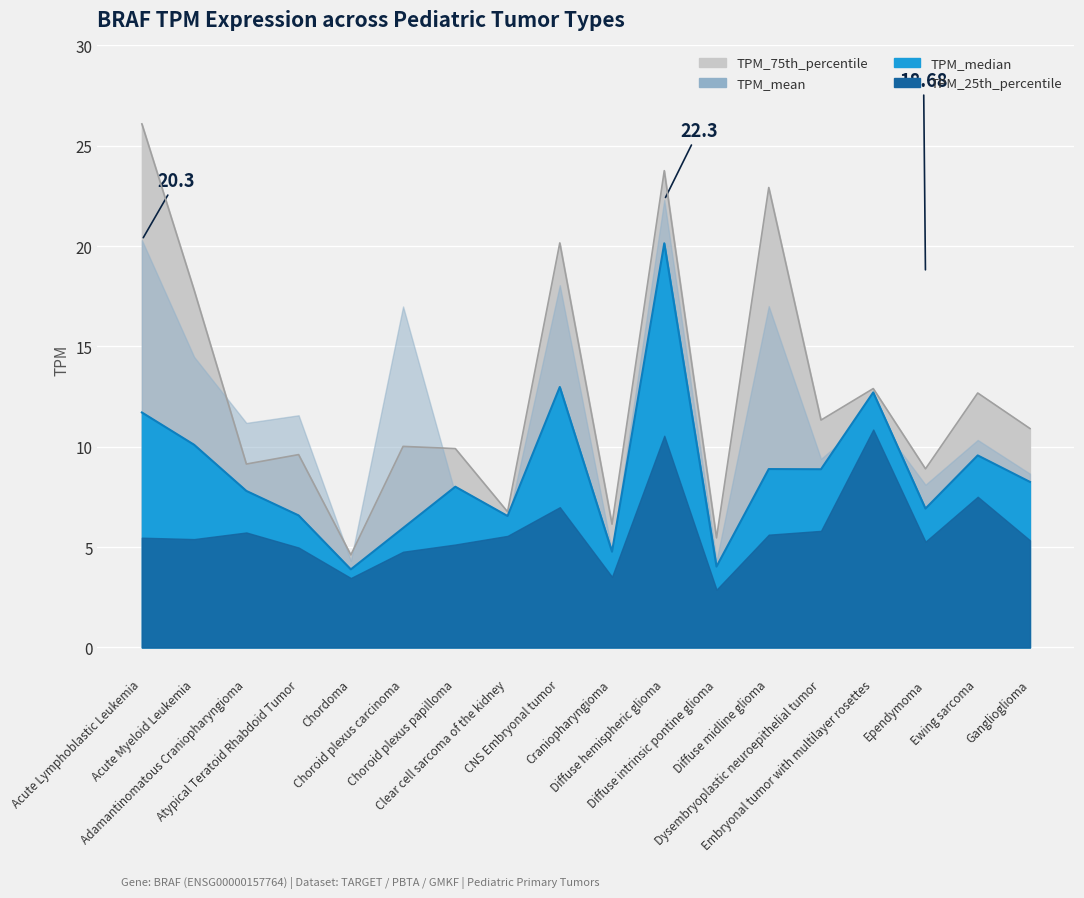

Is it true that TPM_75th_percentile equals 26.1 at Acute Lymphoblastic Leukemia?

True